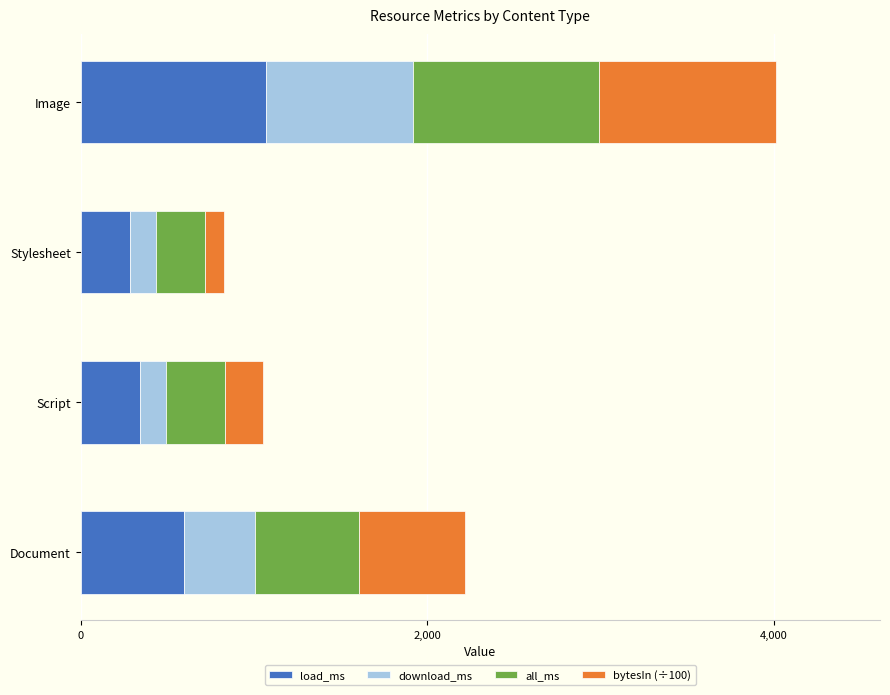

Which category has the lowest value in the load_ms series?

Stylesheet